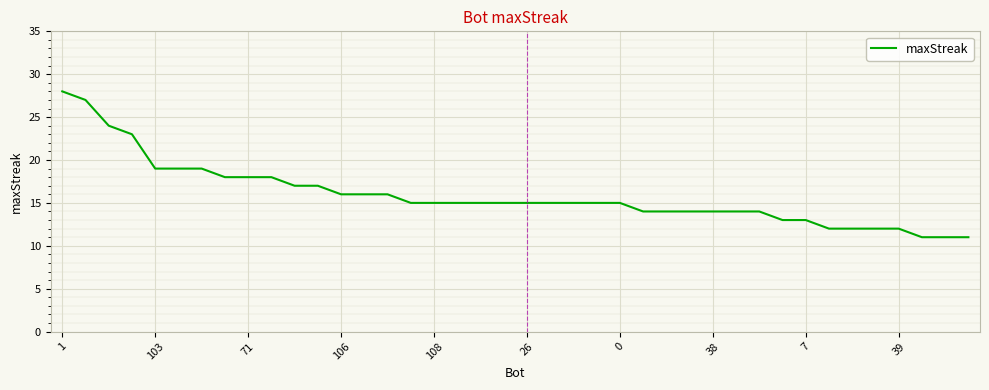

What is the difference between the maximum and minimum values?

17